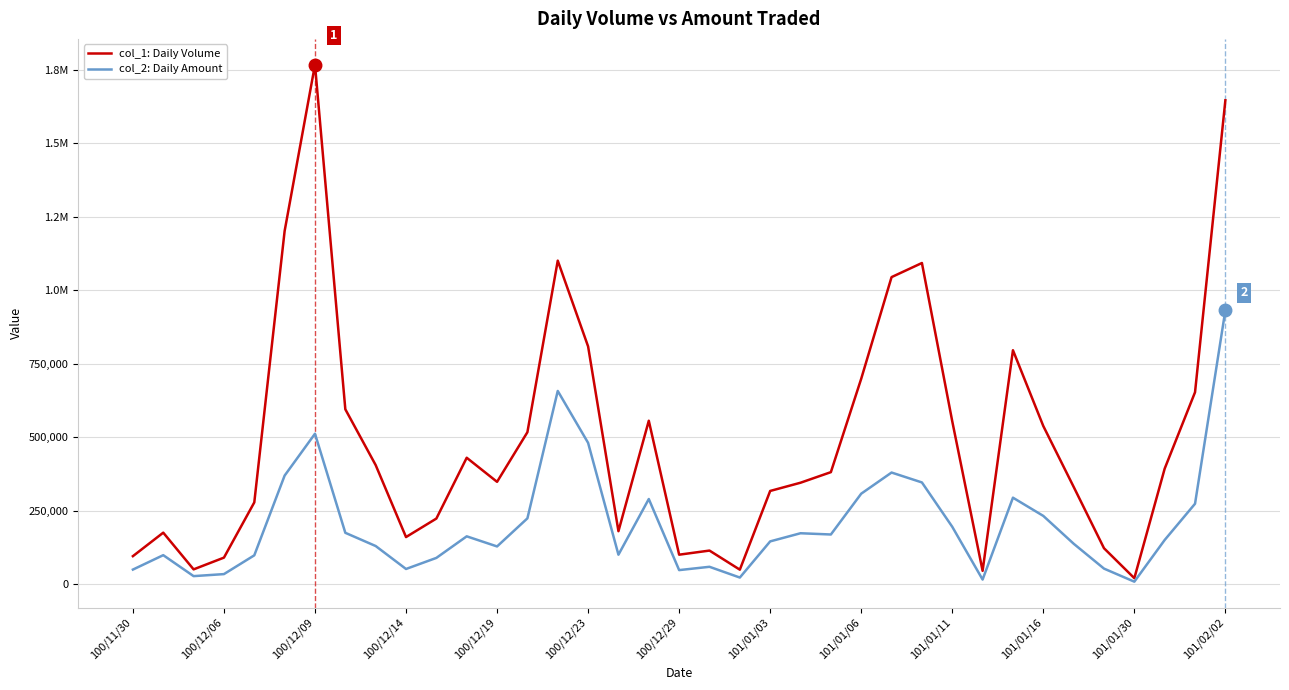

What are all the series names shown in the legend?

col_1: Daily Volume, col_2: Daily Amount